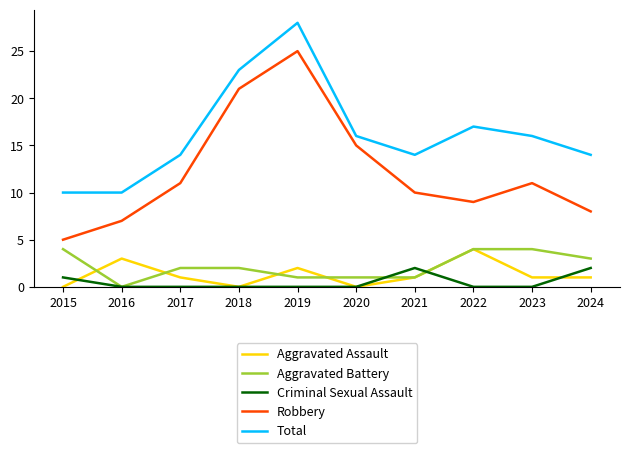

What is the maximum value for Robbery?

25